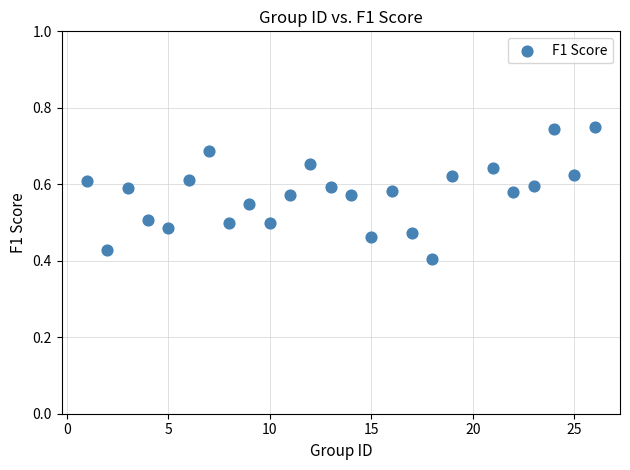

What is the range of X values (max minus min)?

25.0